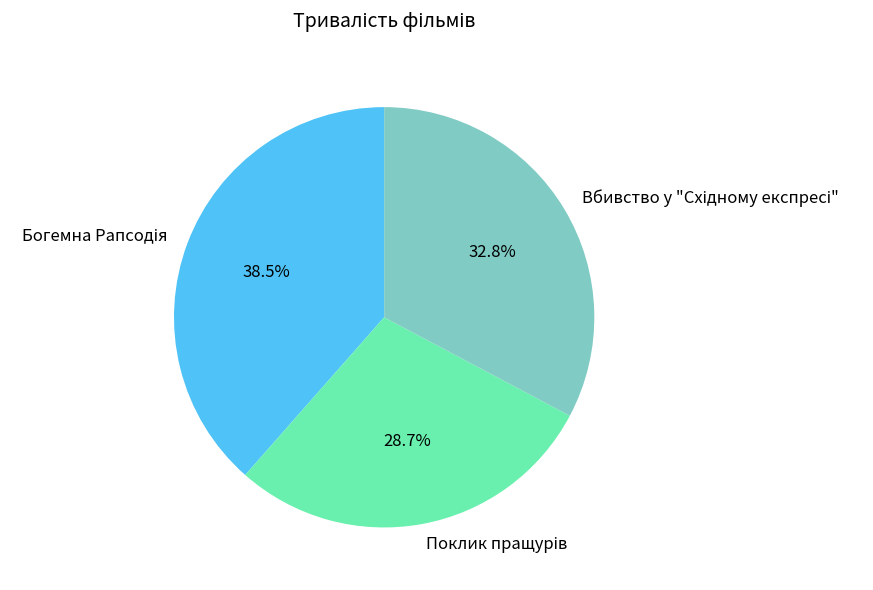

Is there a majority slice in this chart?

No